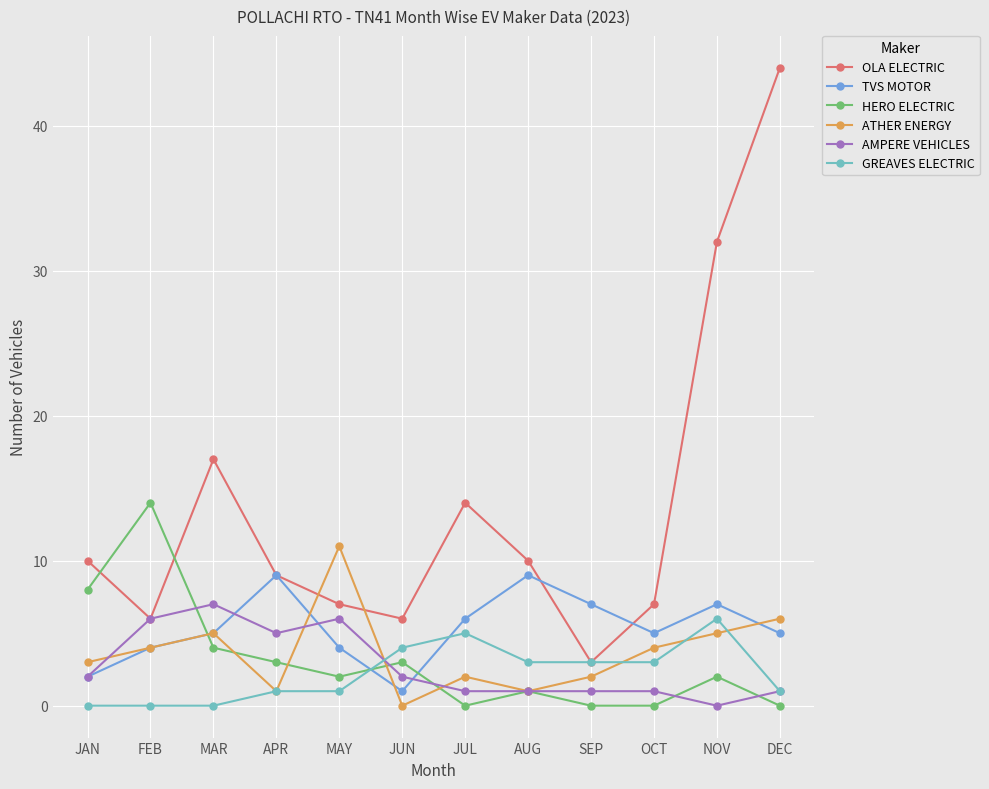

Where is OLA ELECTRIC nearest to the value 23?

MAR